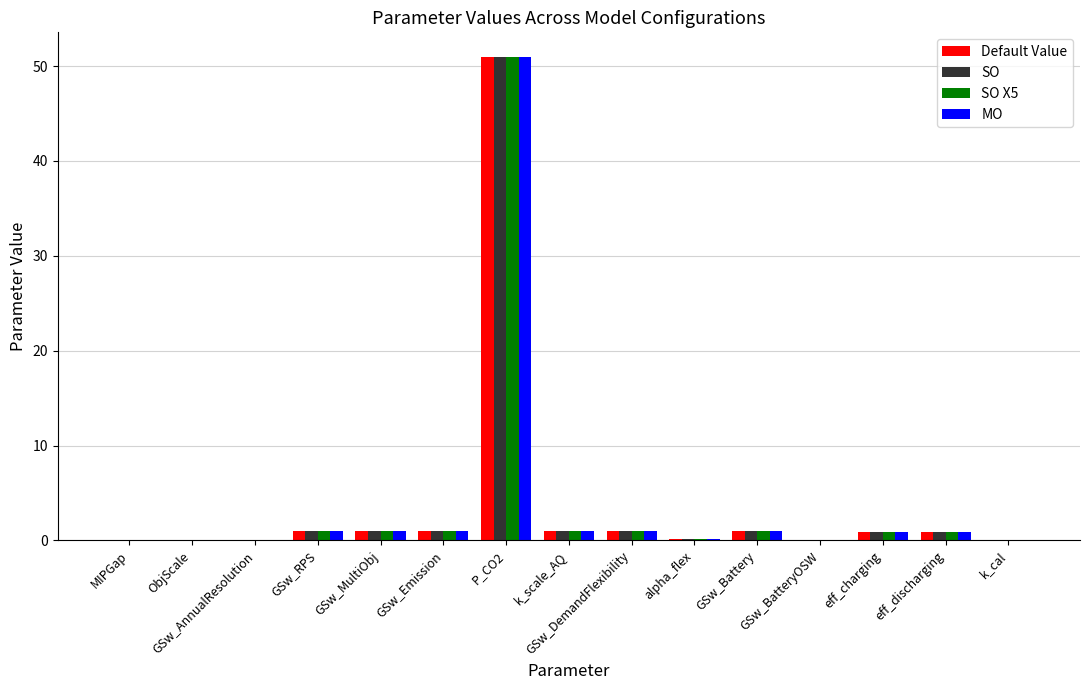

What is the highest value of the MO series?

51.0